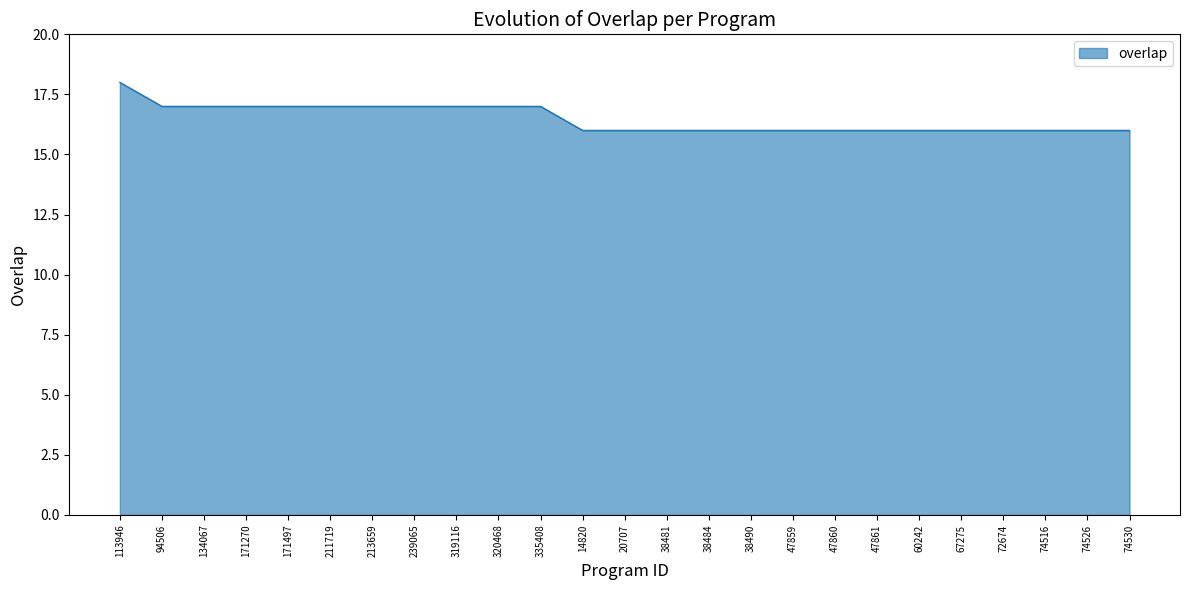

Which has a higher value, 211719 or 38490?

211719